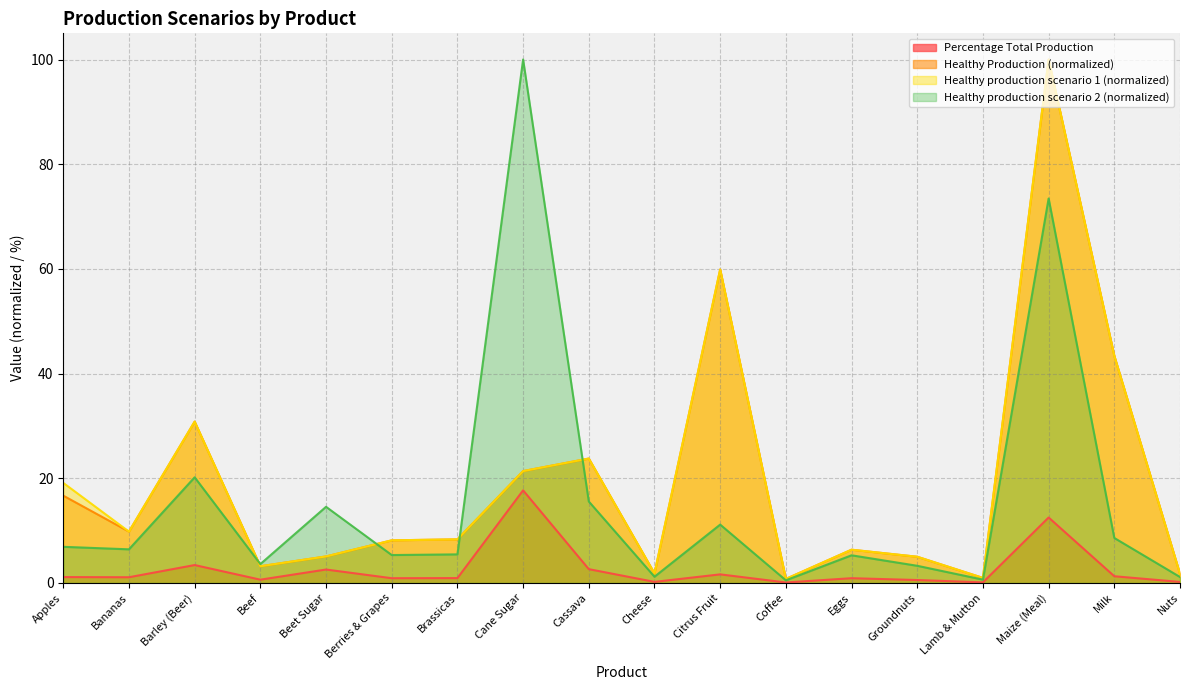

How many lines are shown in the chart?

4